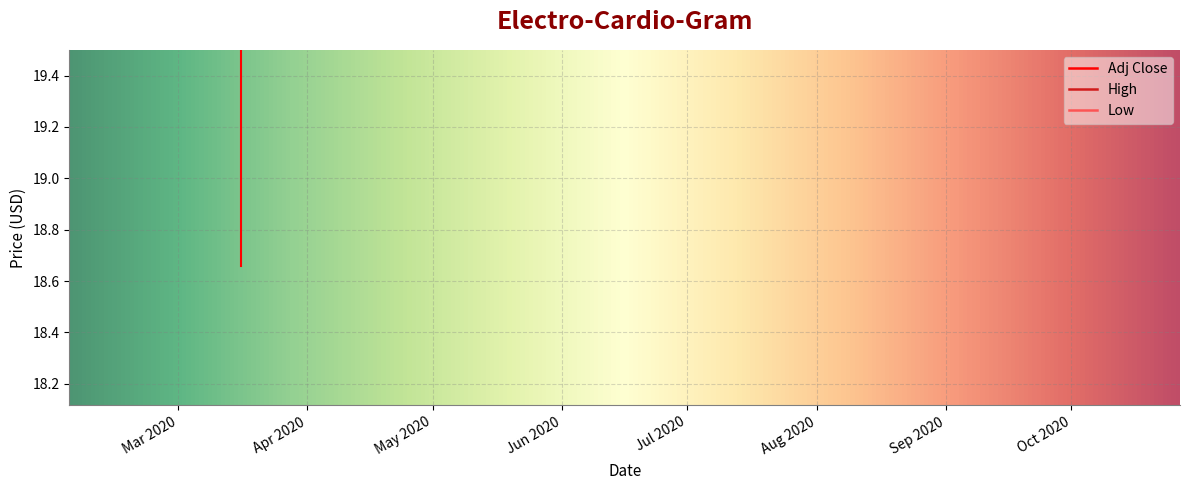

How many values in the High series are below 25?

5